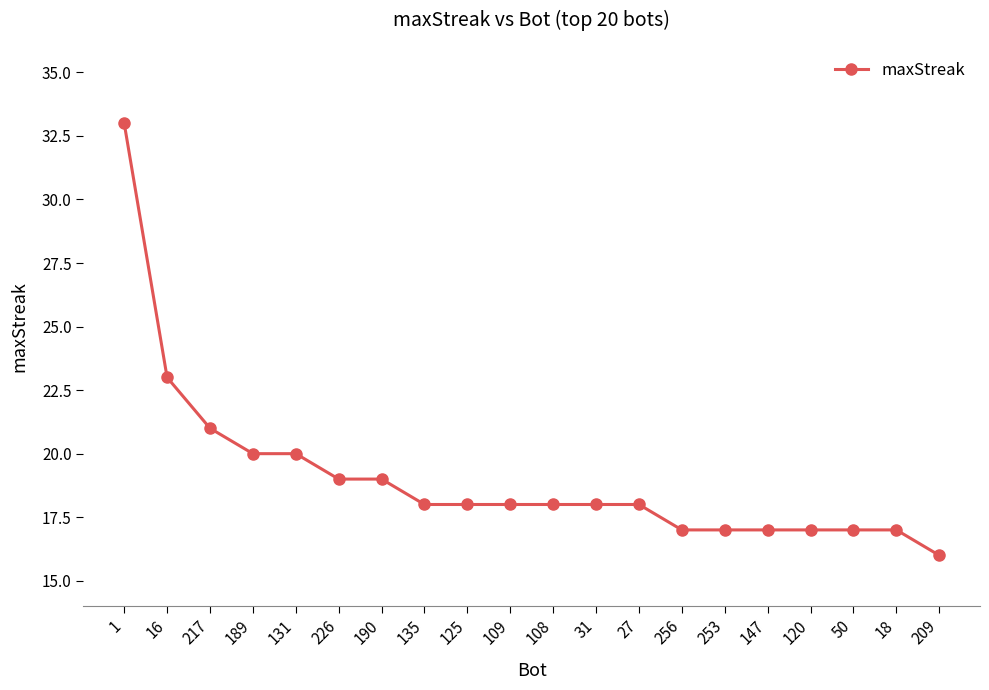

What is the sum of all values?

381